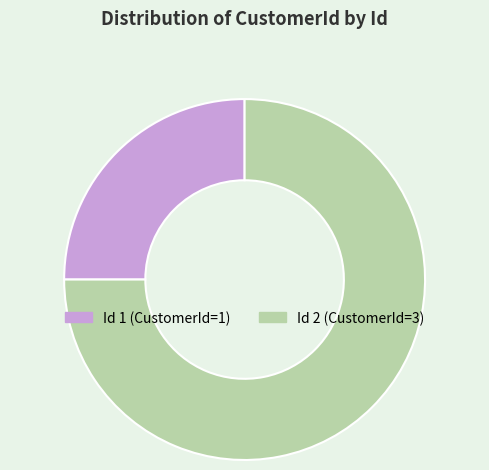

Does any single category account for the majority?

Yes